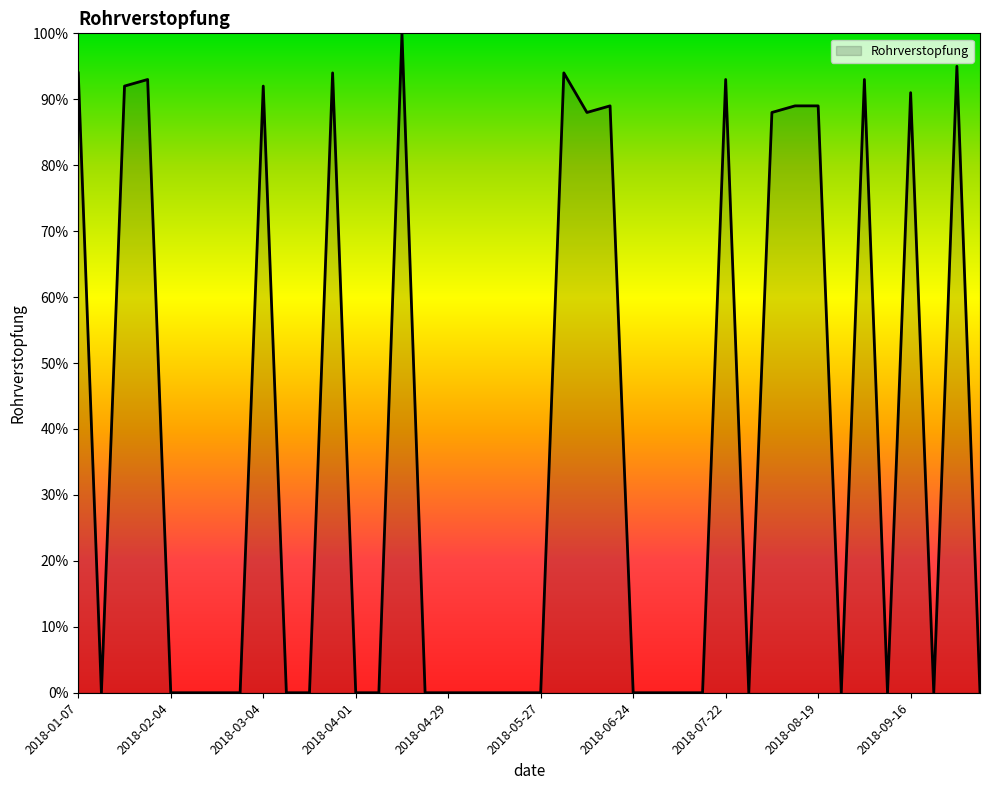

What is the difference between the maximum and minimum values?

100